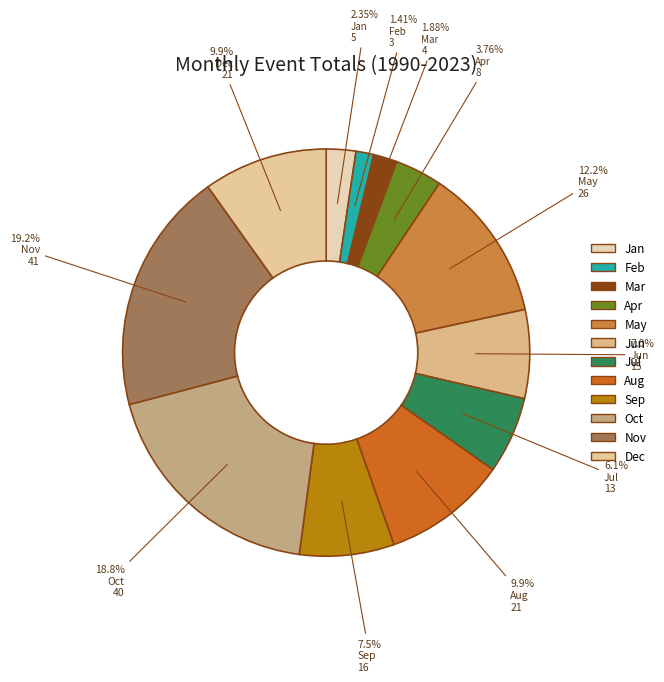

The Feb slice represents 1% of the pie. True or false?

True